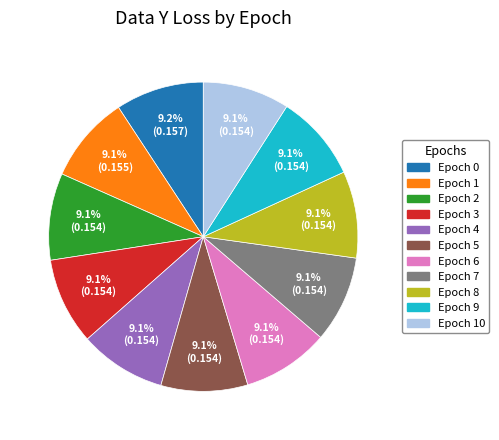

Is there a majority slice in this chart?

No